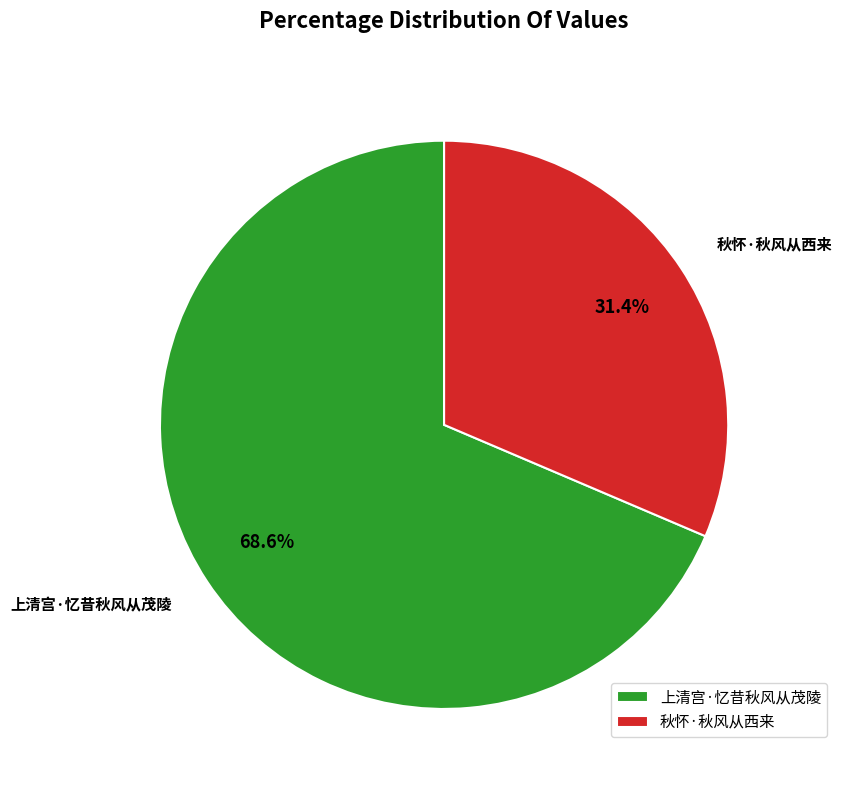

Count the number of slices in the pie.

2